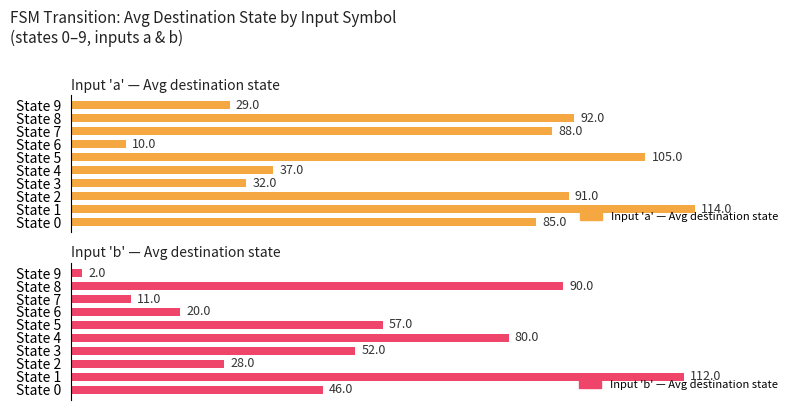

Is it true that Input 'b' — Avg destination state equals 90 at State 8?

True